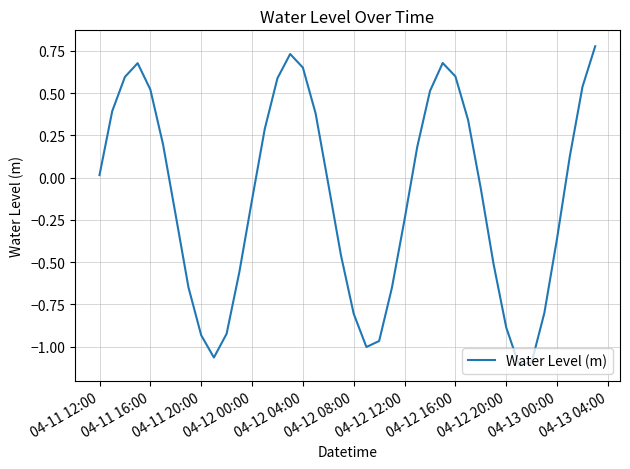

How many lines are shown in the chart?

1